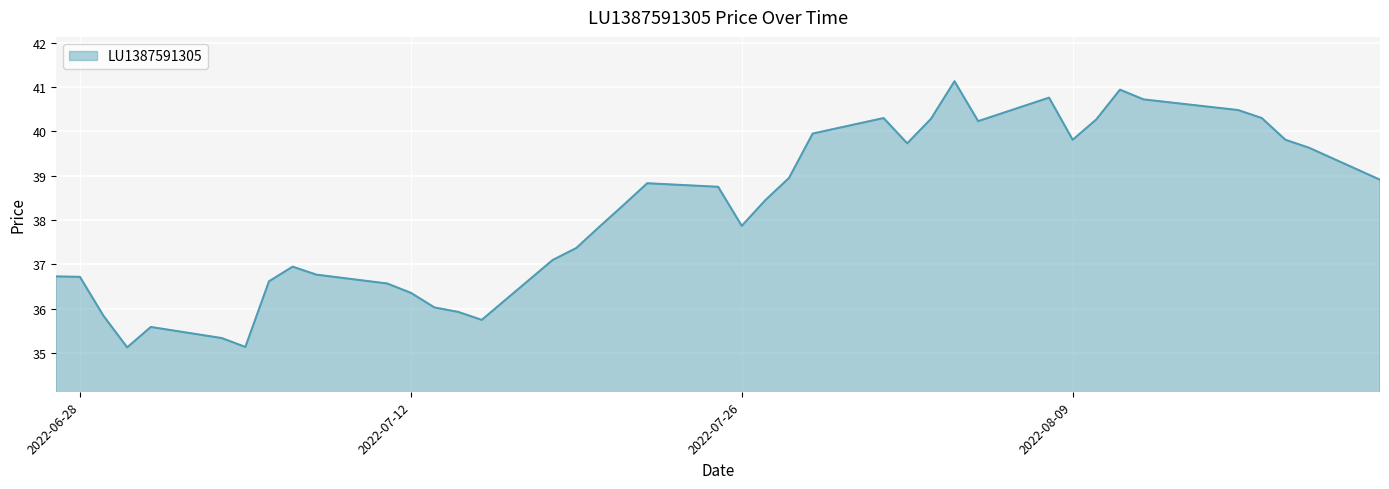

True or false: the data has more than 1 interior local peaks.

True